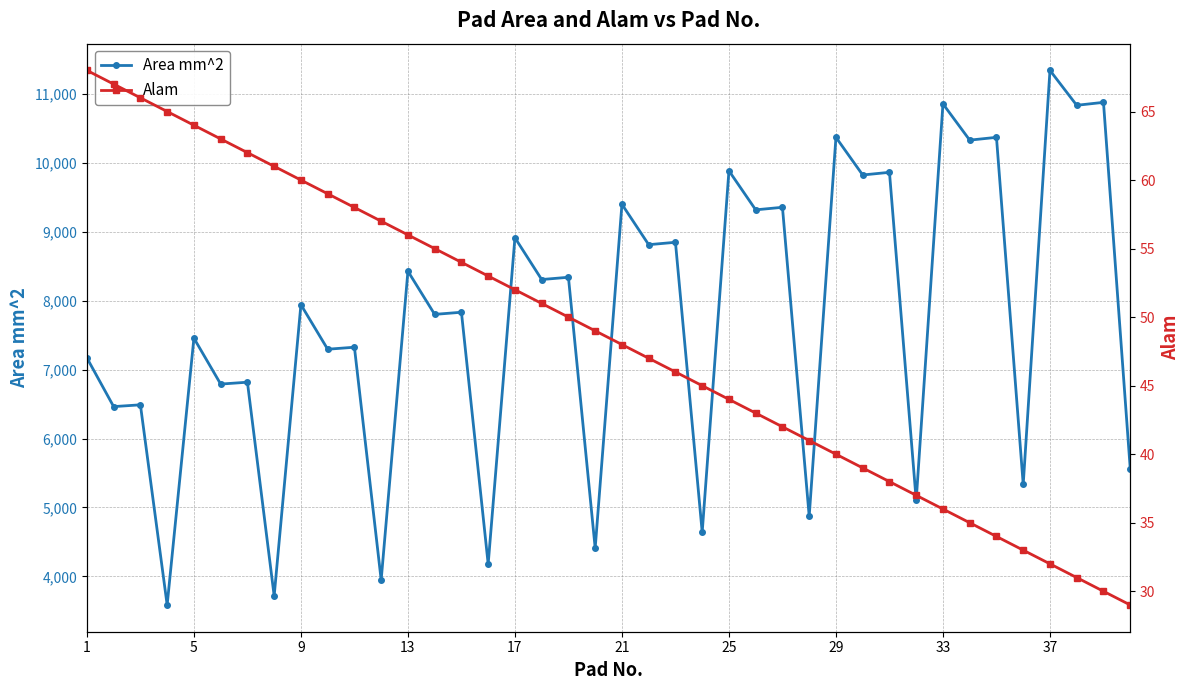

The value of Area mm^2 at 25 is 14501.3. True or false?

False